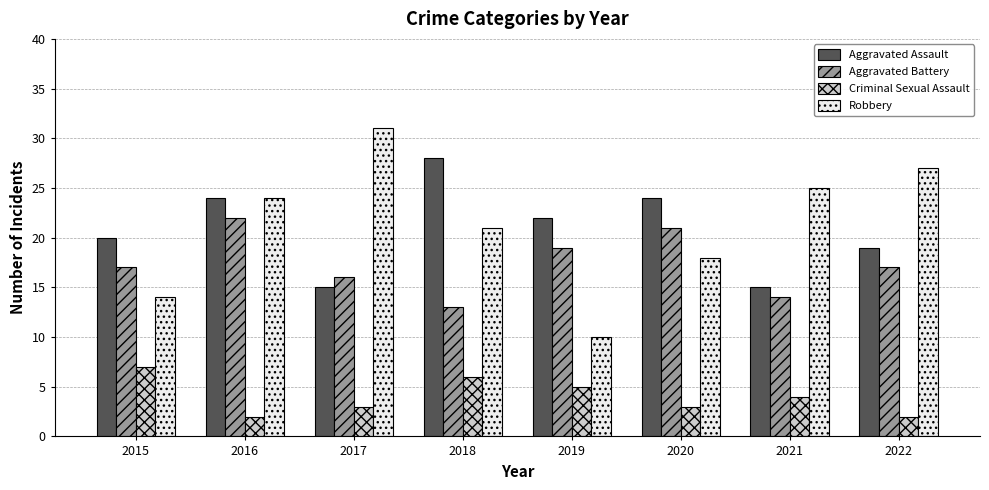

Between 2018 and 2021, which series saw the biggest shift?

Aggravated Assault